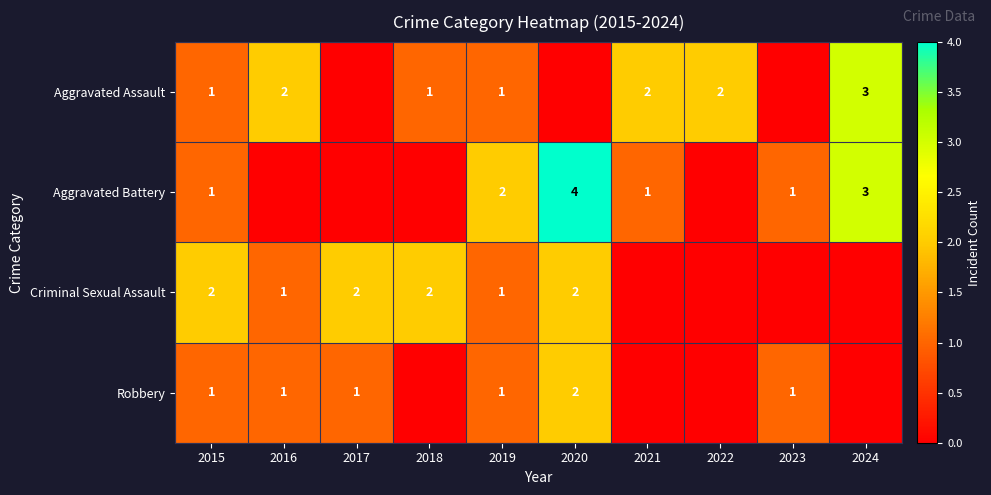

Is it true that Aggravated Battery equals 0 at 2021?

False